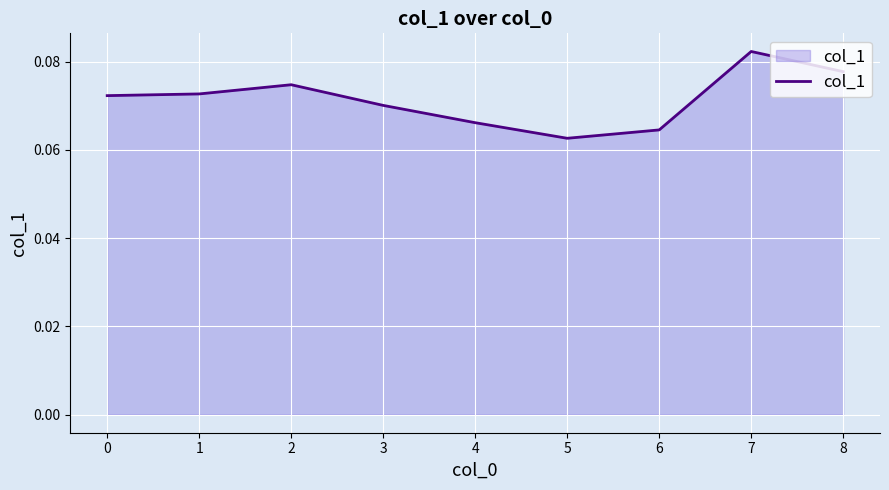

Is it true that the value at 3 is 0.0?

False